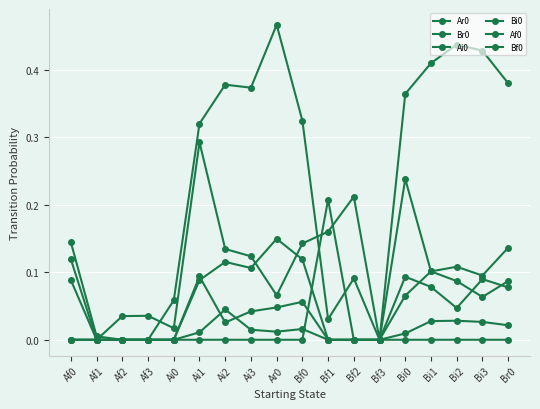

How many intersections are there between Bf0 and Br0?

2